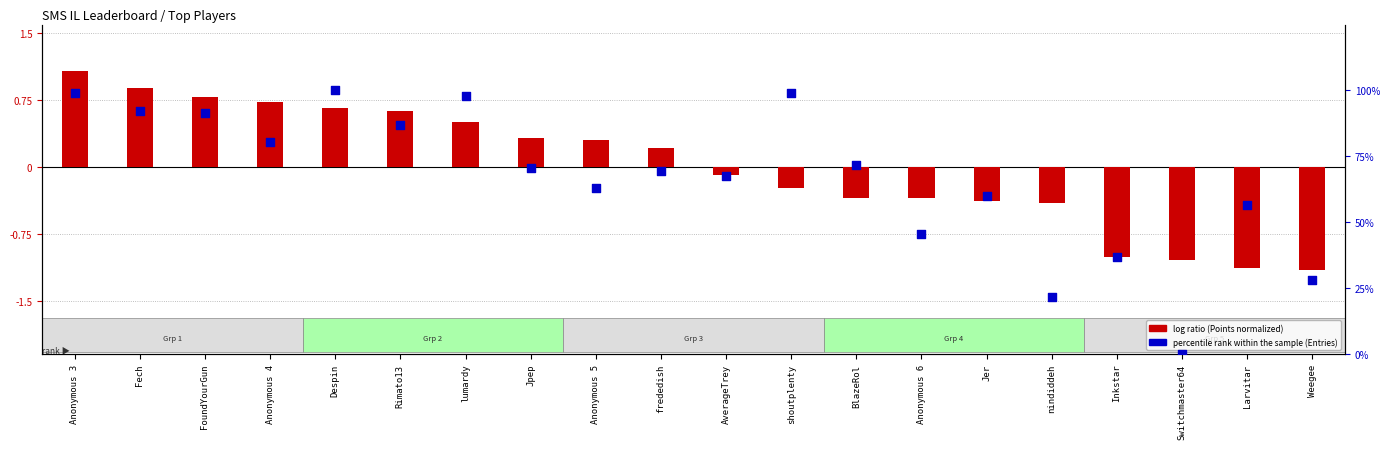

Which series contains the lowest Y value?

log ratio